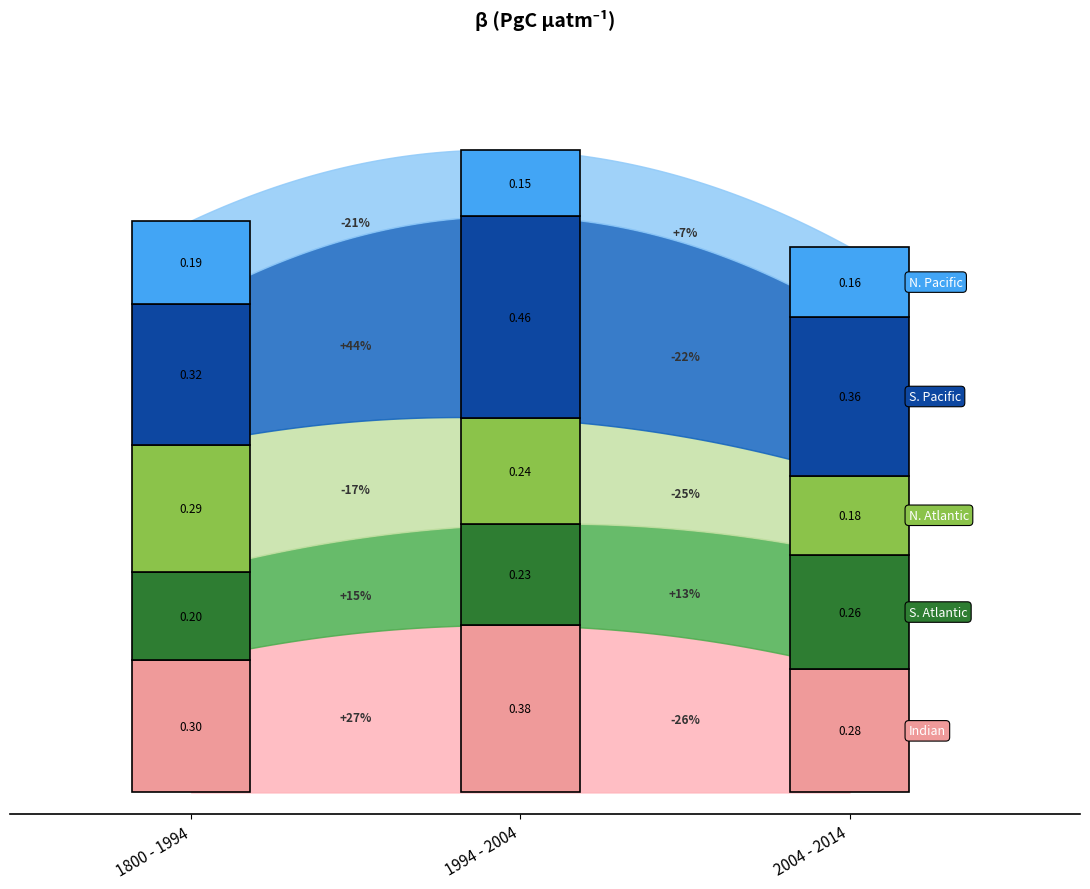

Count the S. Pacific values in the range 0 to 1.

3